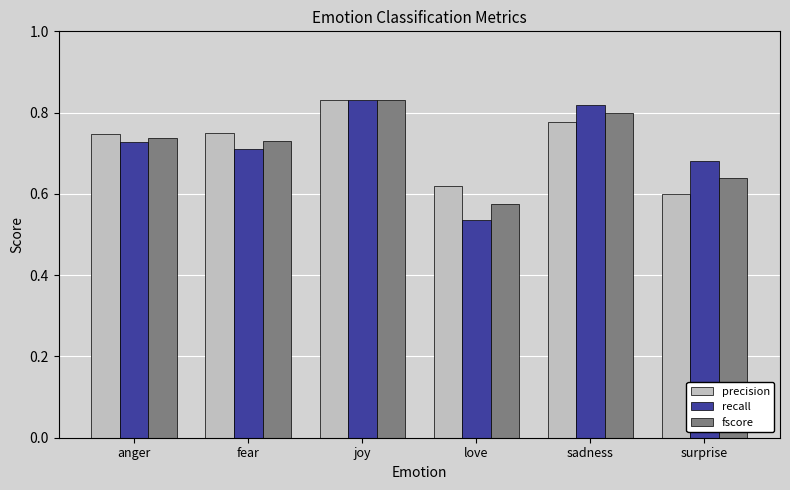

Which category has the lowest value in the fscore series?

love